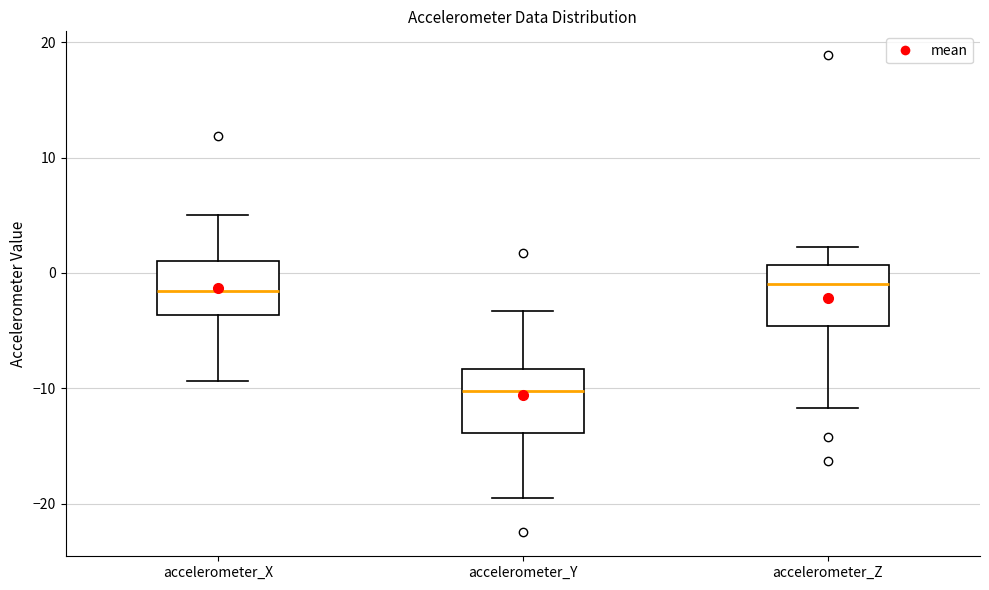

Reading left to right, read every box against the y-axis: the position of its median line, the range the box covers, and the ends of its whiskers. The values are not printed on the chart, so give them approximately, as read against the axis.

accelerometer_X: median -2, box -4 to 1, whiskers -9 to 5
accelerometer_Y: median -10, box -14 to -8, whiskers -19 to -3
accelerometer_Z: median -1, box -5 to 1, whiskers -12 to 2